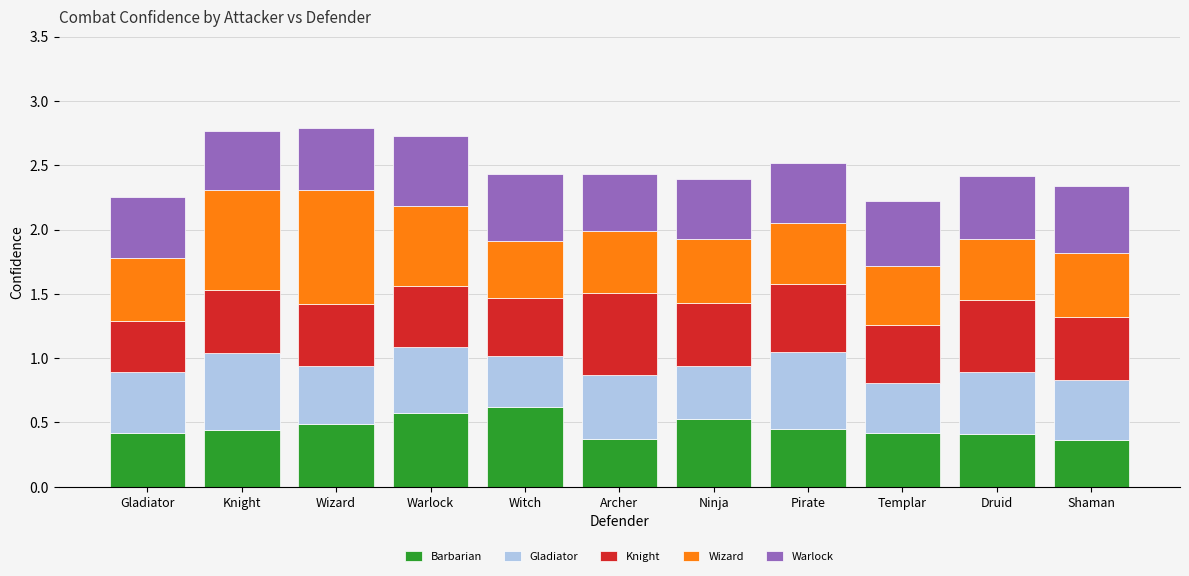

What is the total value across all series at Druid?

2.4